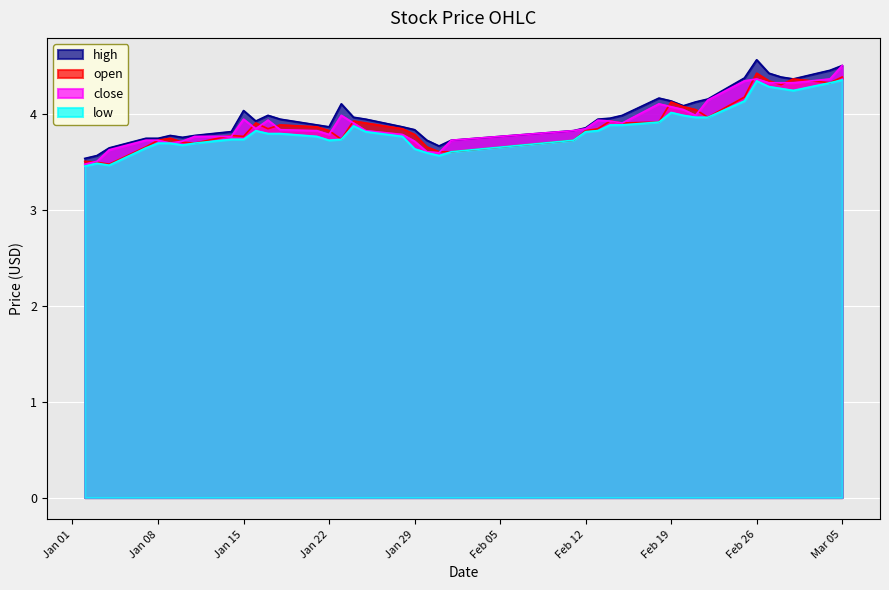

What is the minimum value for close?

3.5